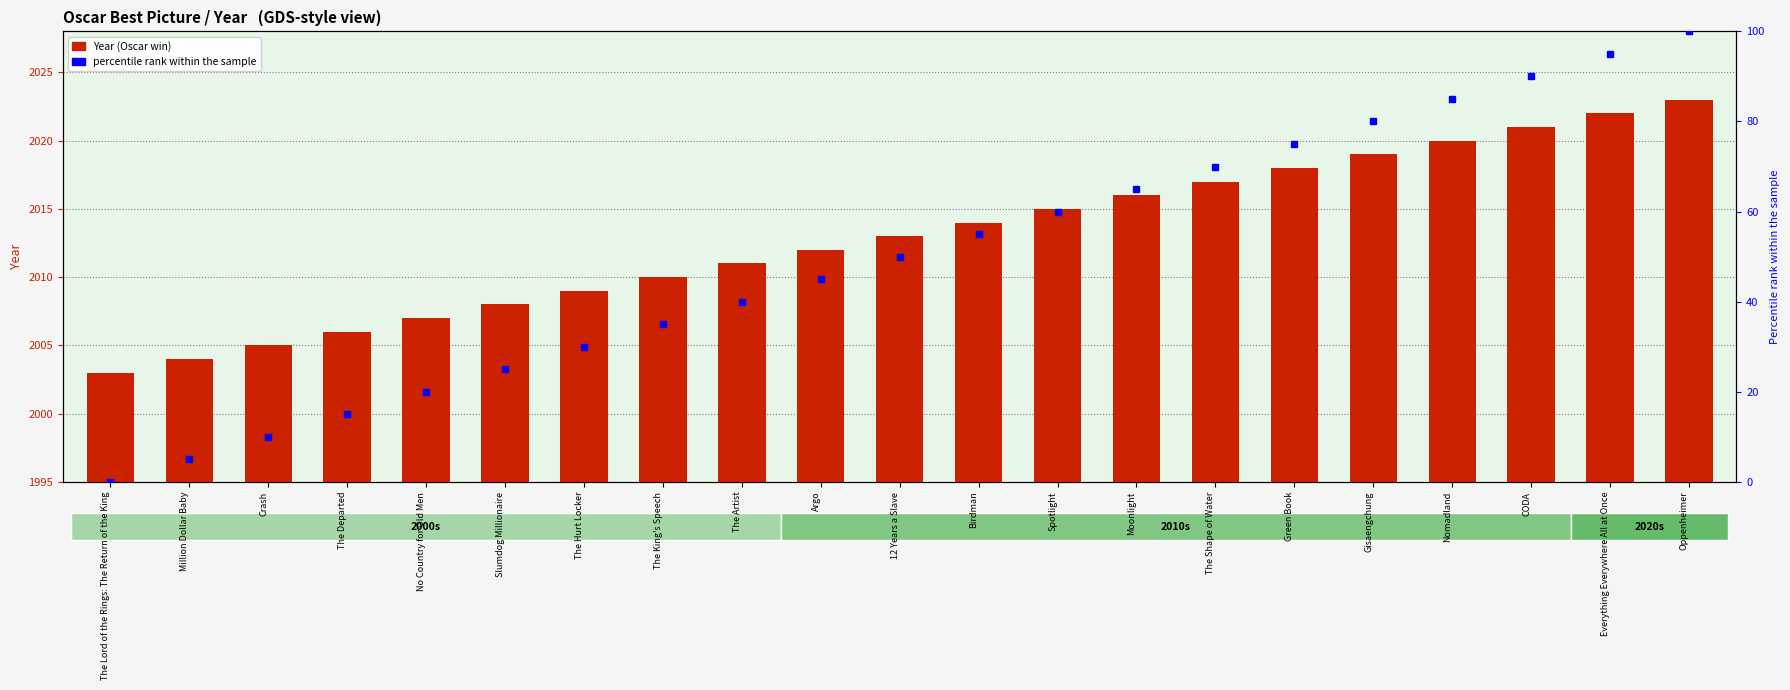

Where does the data first go above 2013?

Birdman